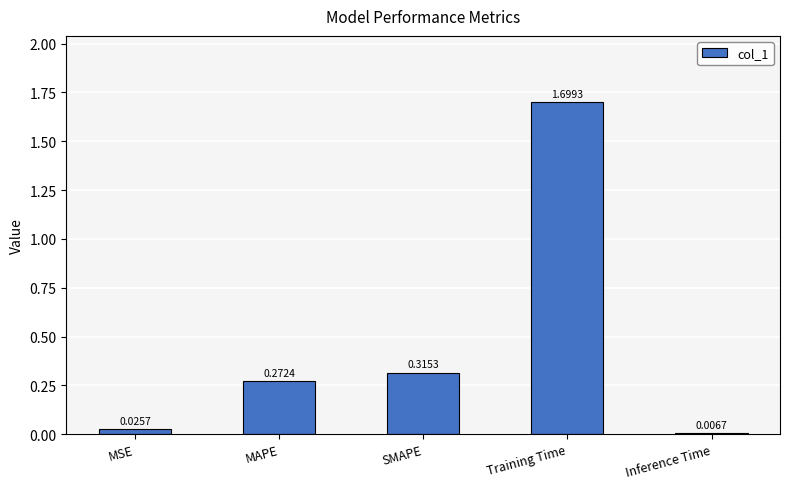

How many series are shown in this chart?

1